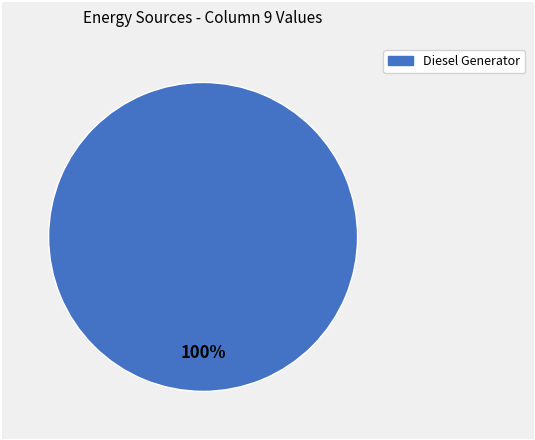

How many segments does this pie chart have?

1